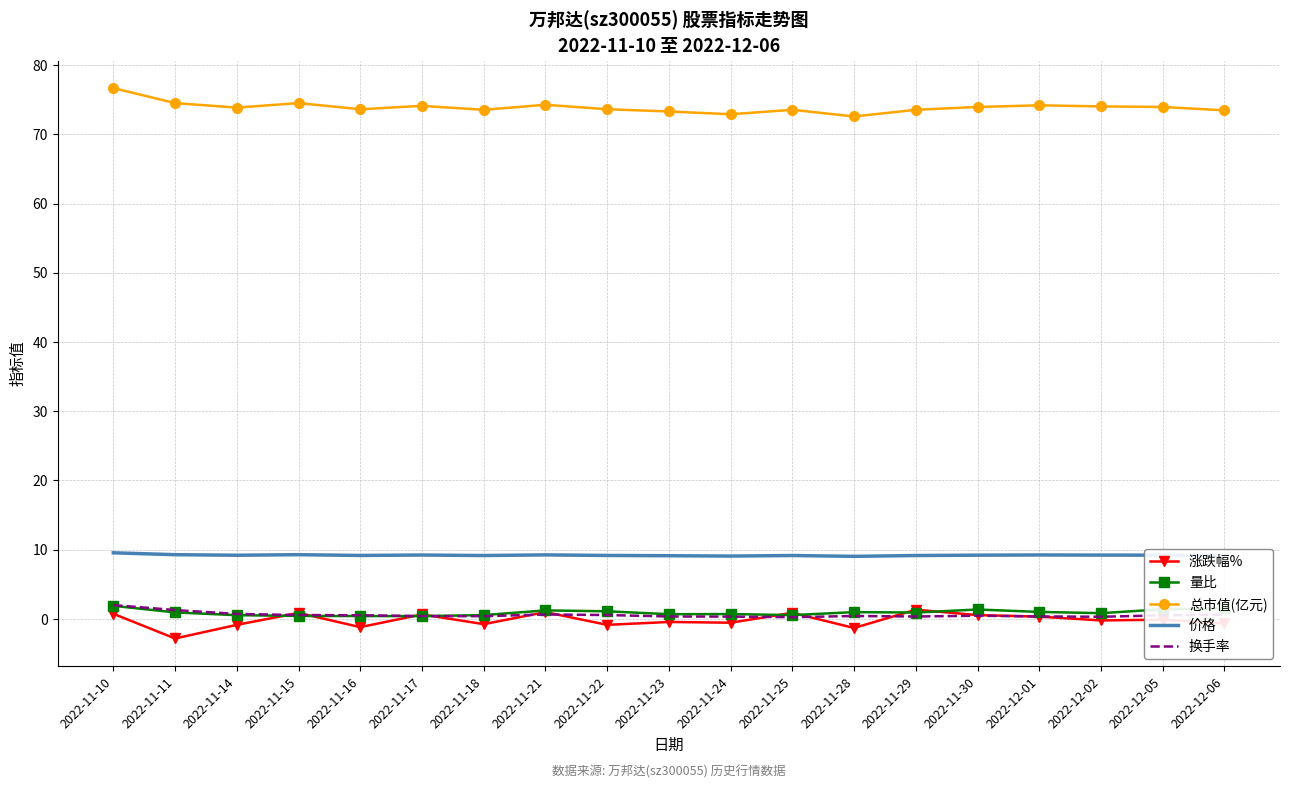

The 量比 series shows 1.0 at 2022-12-01. True or false?

True